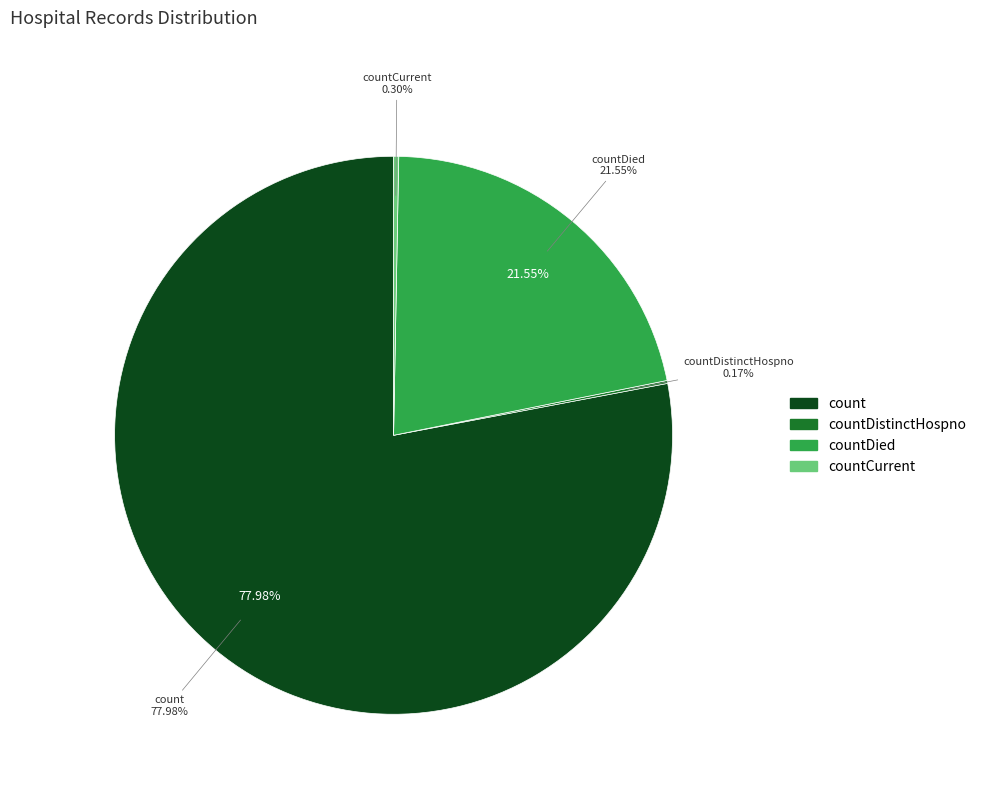

Which slice is the largest?

count